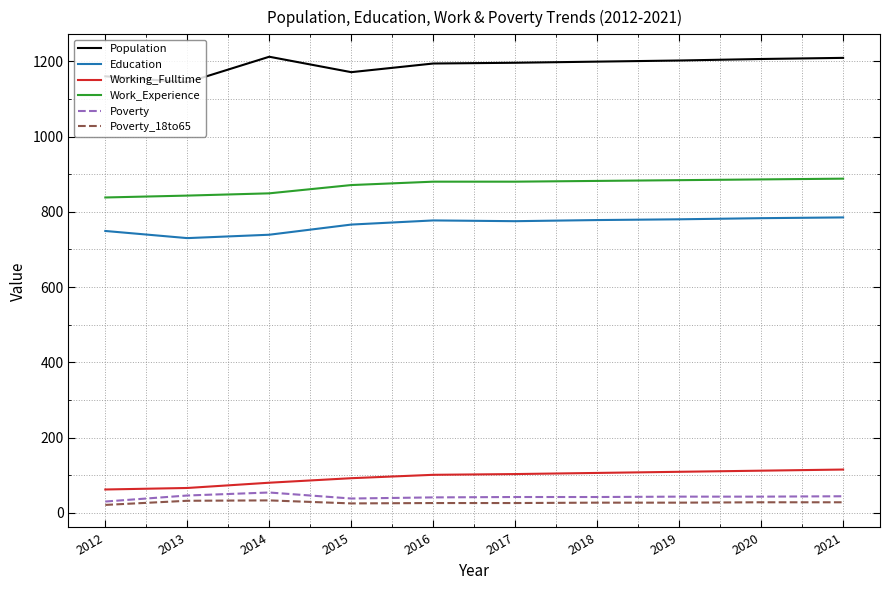

True or false: Education has a value of 778 at 2018.

True